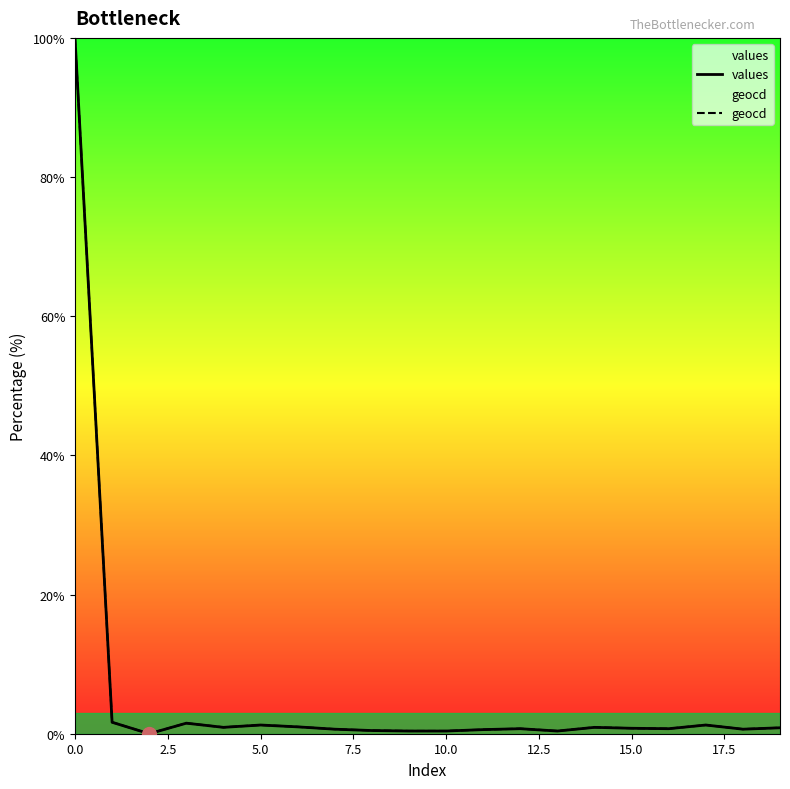

What is the total value across all series at 9?

0.8